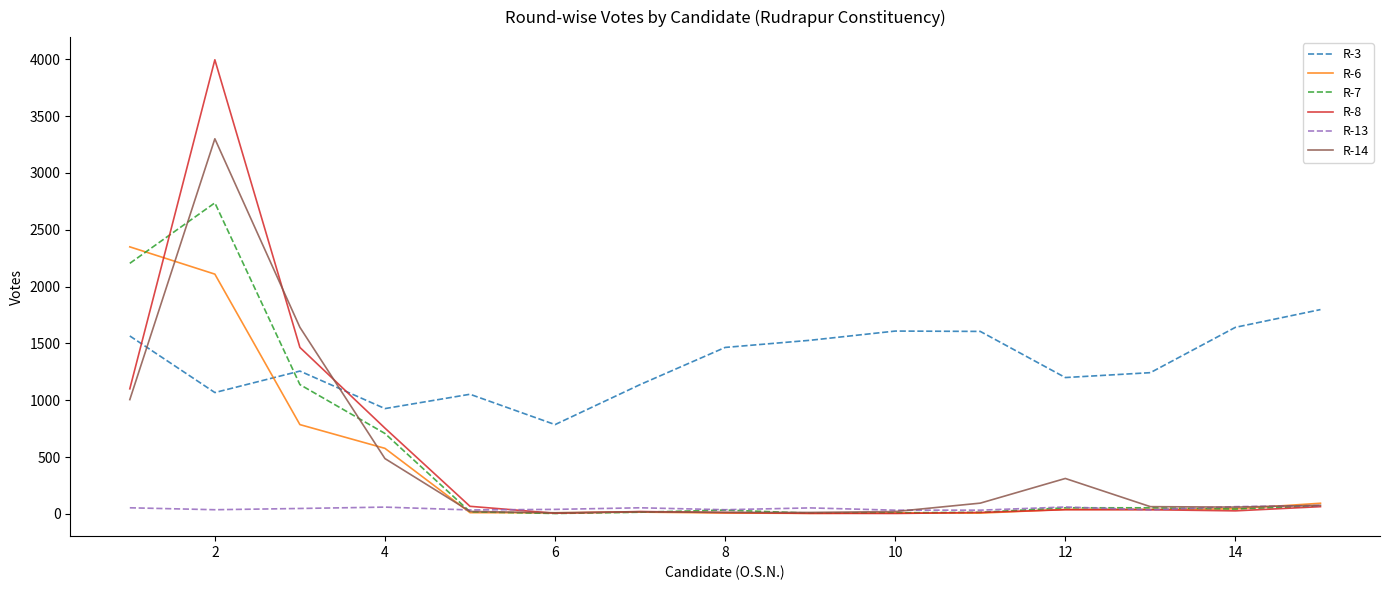

Rank the series by their maximum value, from highest to lowest.

R-8, R-14, R-7, R-6, R-3, R-13